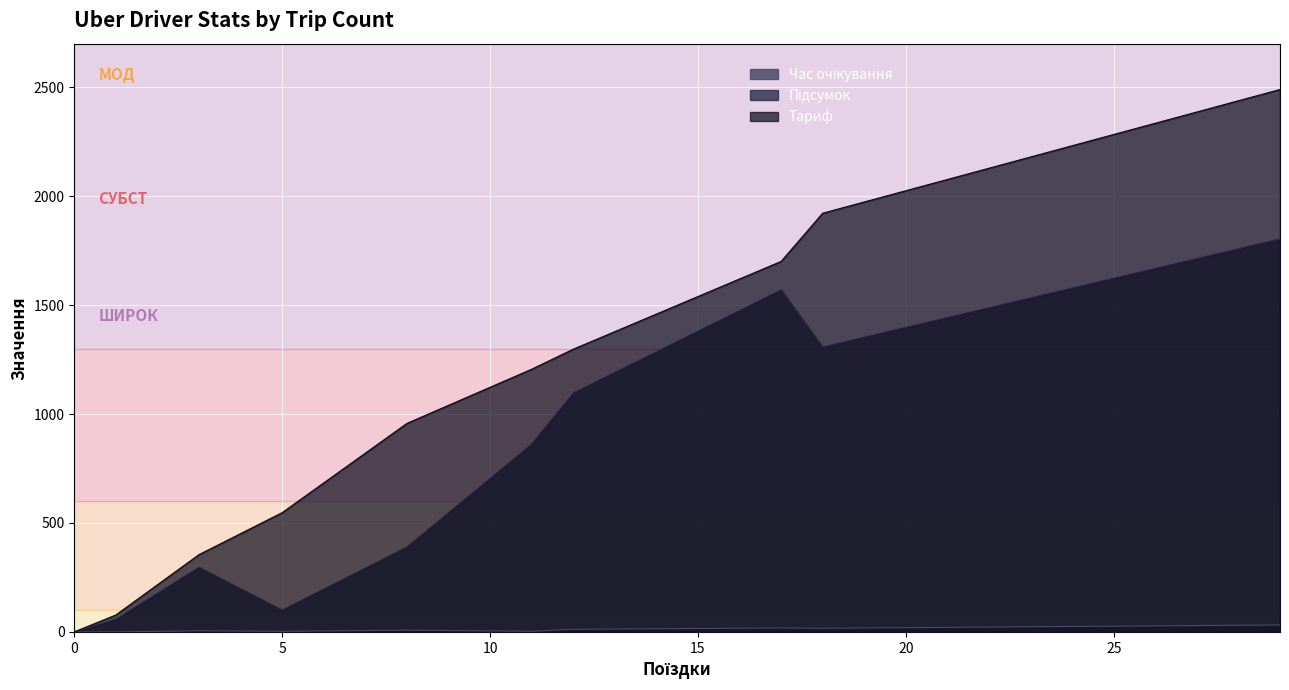

True or false: Підсумок has more than 0 interior local peaks.

True